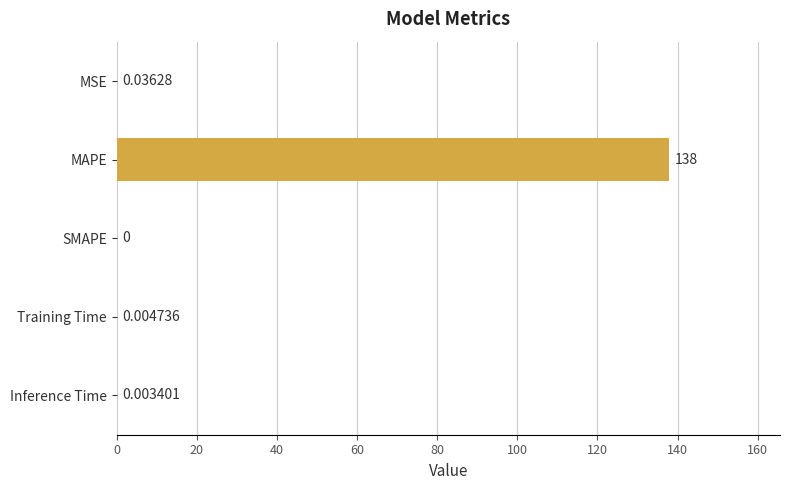

At which label is the value closest to 68?

MSE